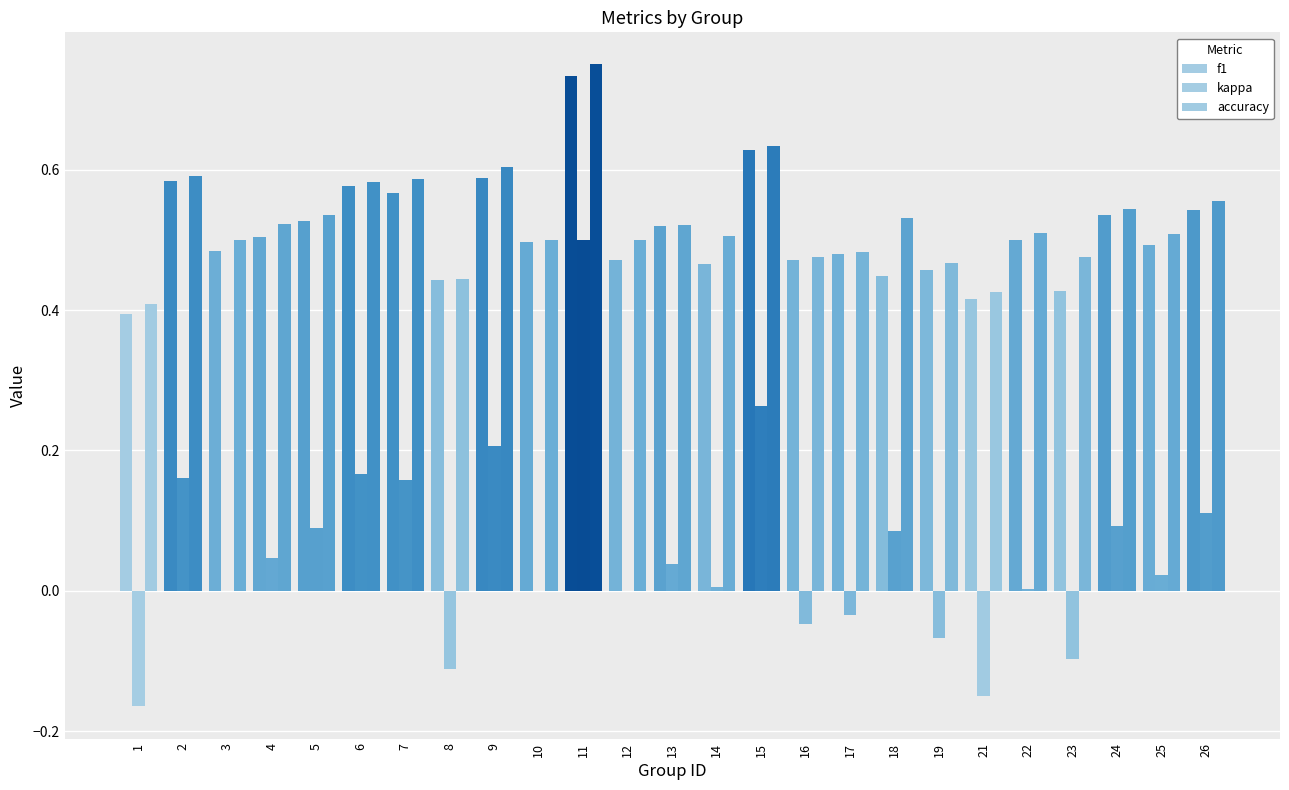

Are the bars grouped side by side (vs. stacked)?

Yes